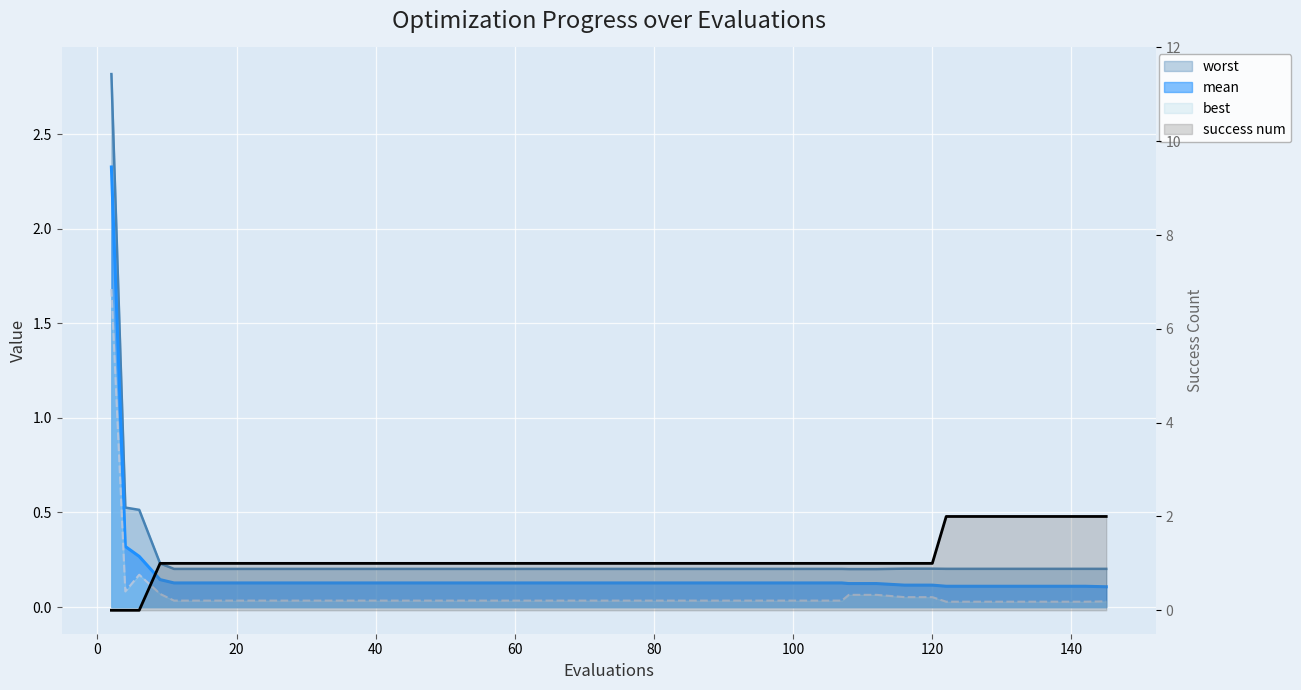

Which has a higher value, 112 or 4?

4